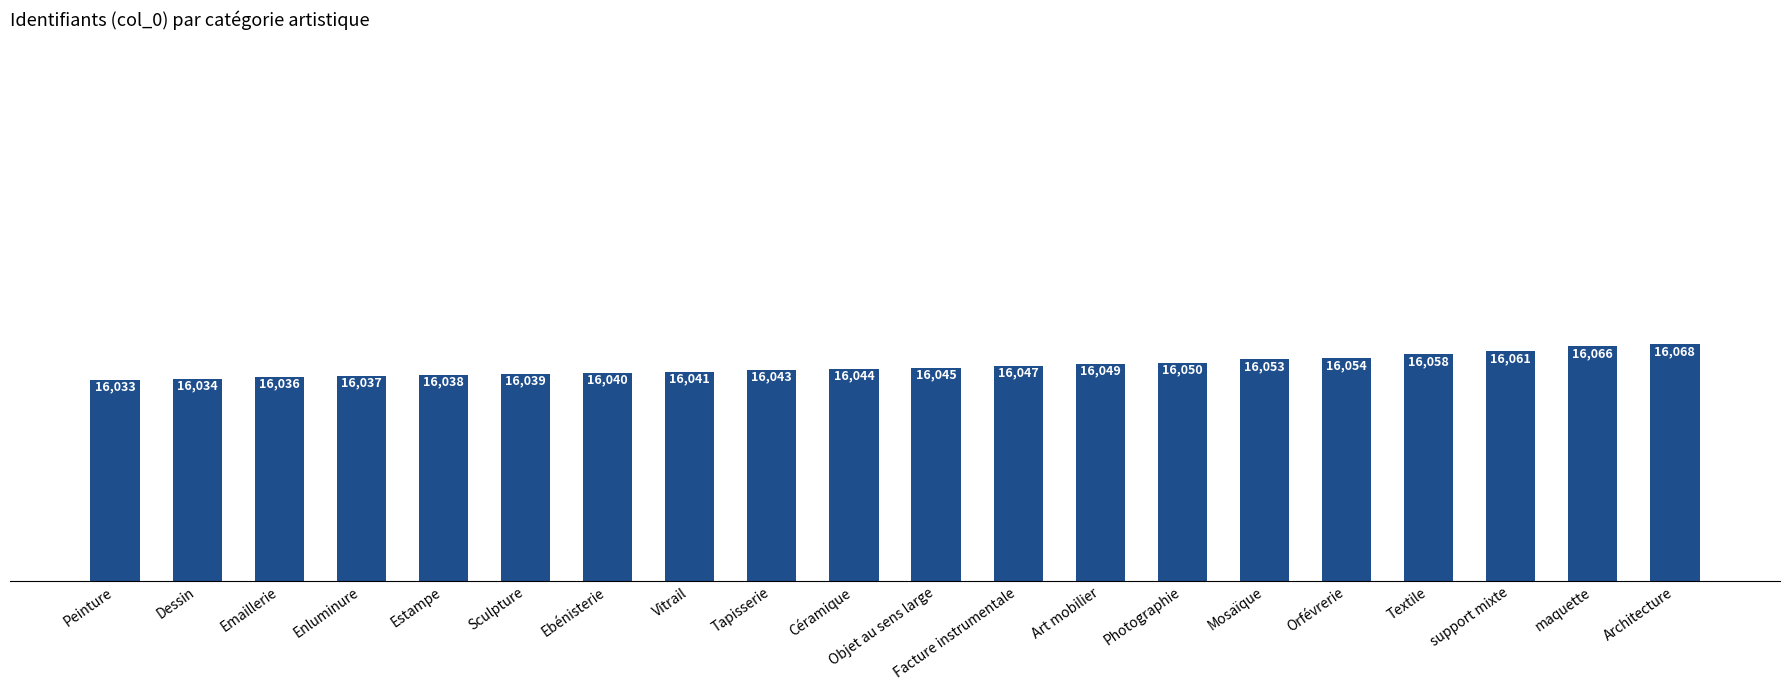

What is the difference between the second highest and minimum values?

33